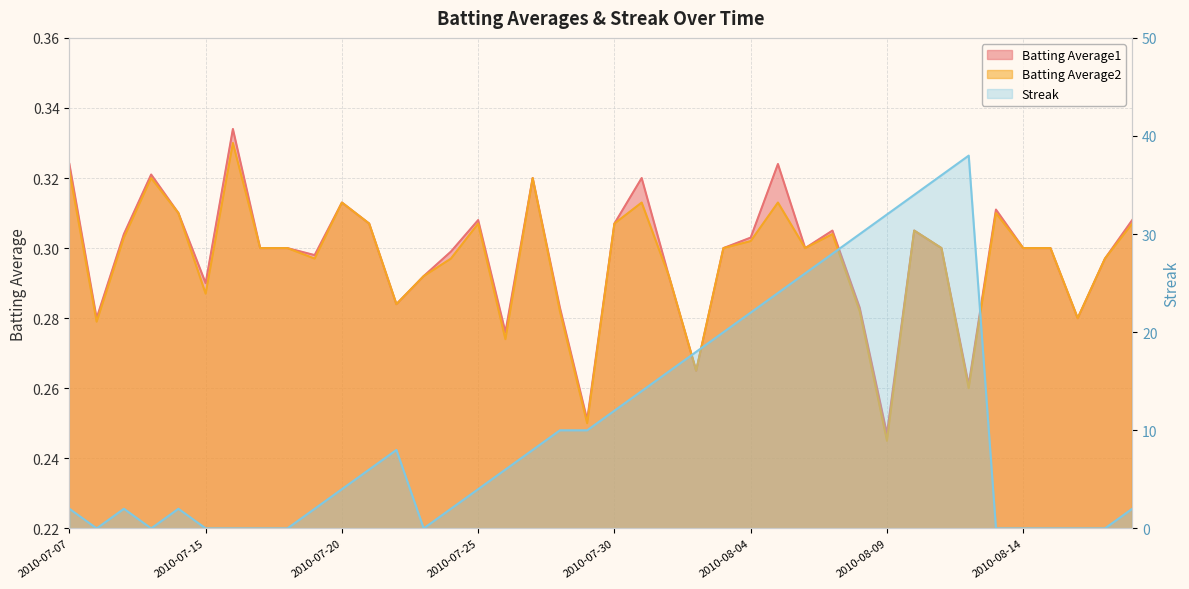

True or false: Batting Average2 and Batting Average1 intersect in this chart.

False